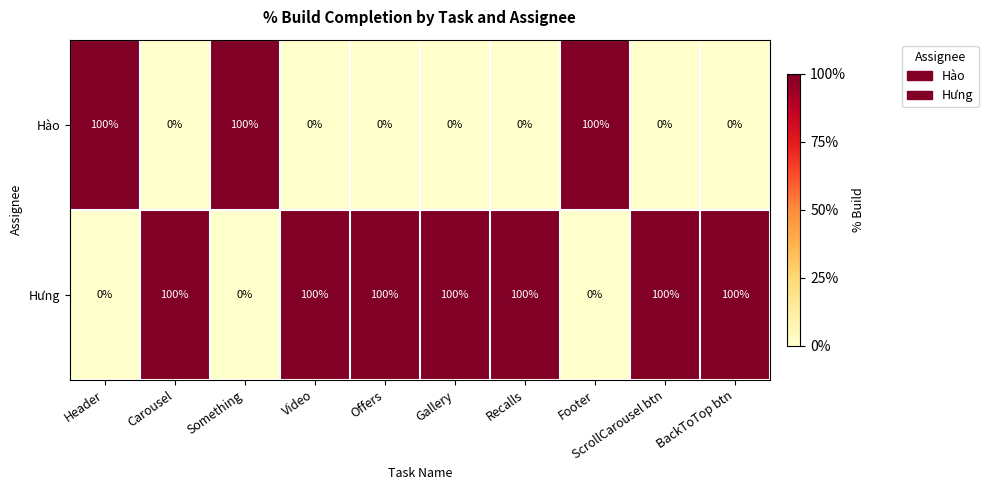

What is the difference between the highest and lowest values at ScrollCarousel btn?

100